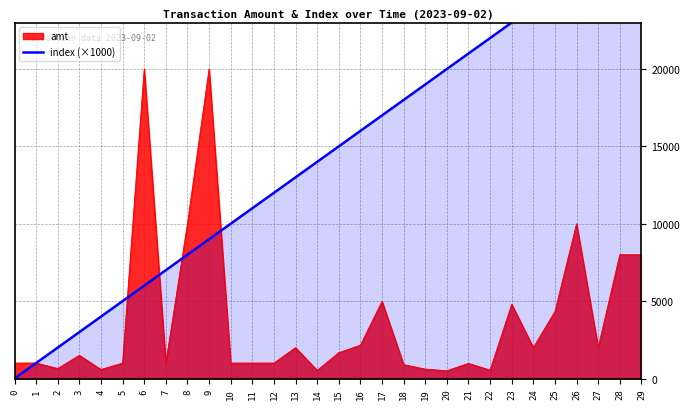

How many data points are above 15000?

14